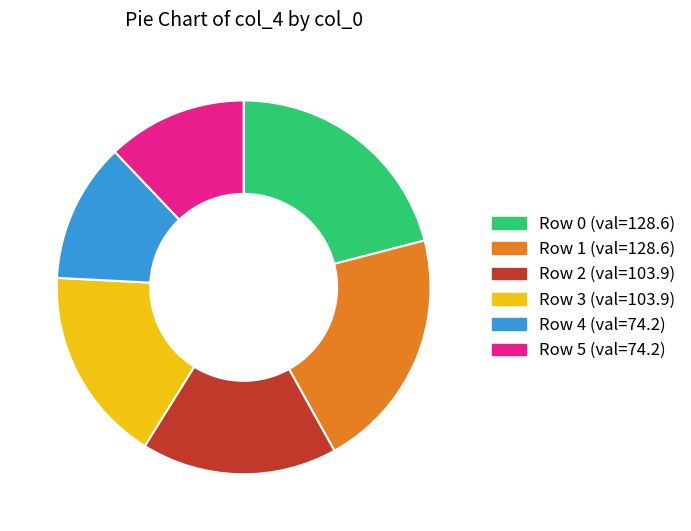

Is there any slice that represents more than half of the pie?

No